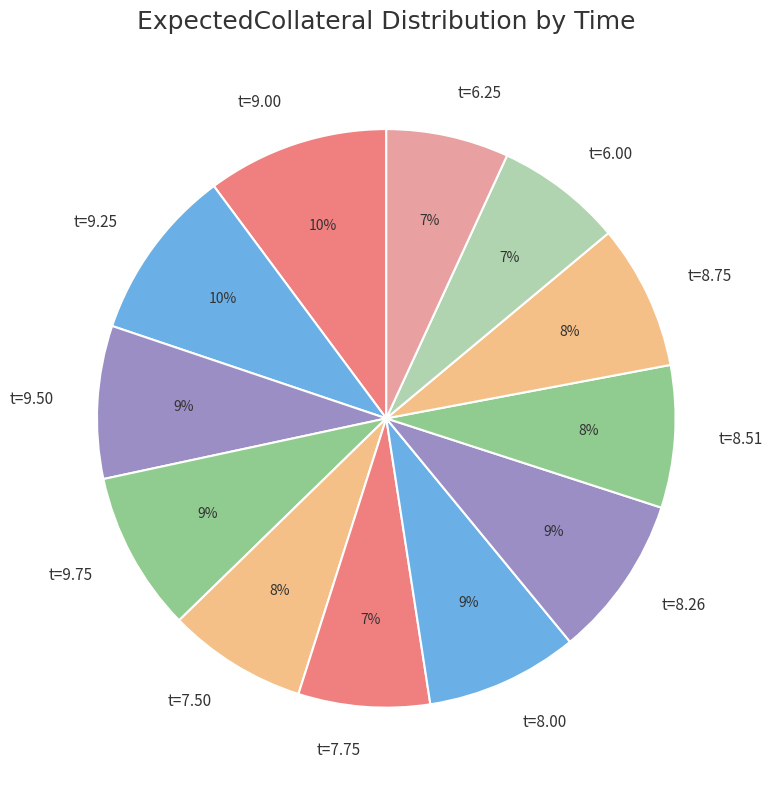

Is it true that t=8.00 is 21% of the pie?

False